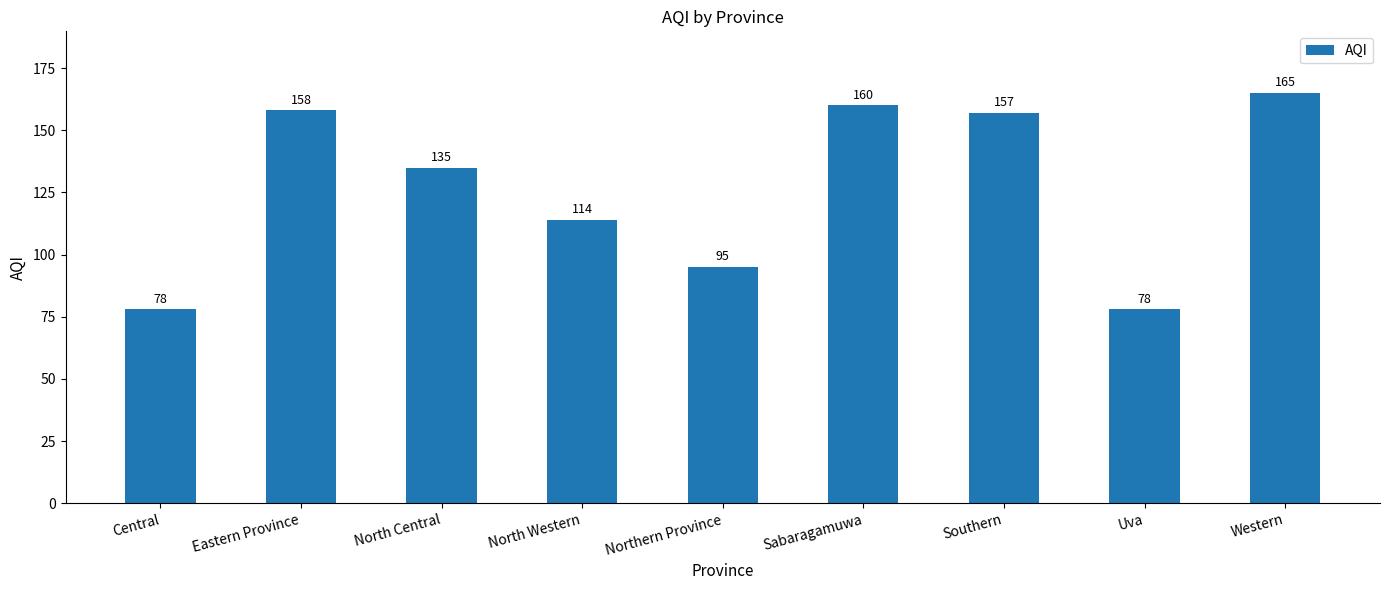

What is the maximum value shown in the chart?

165